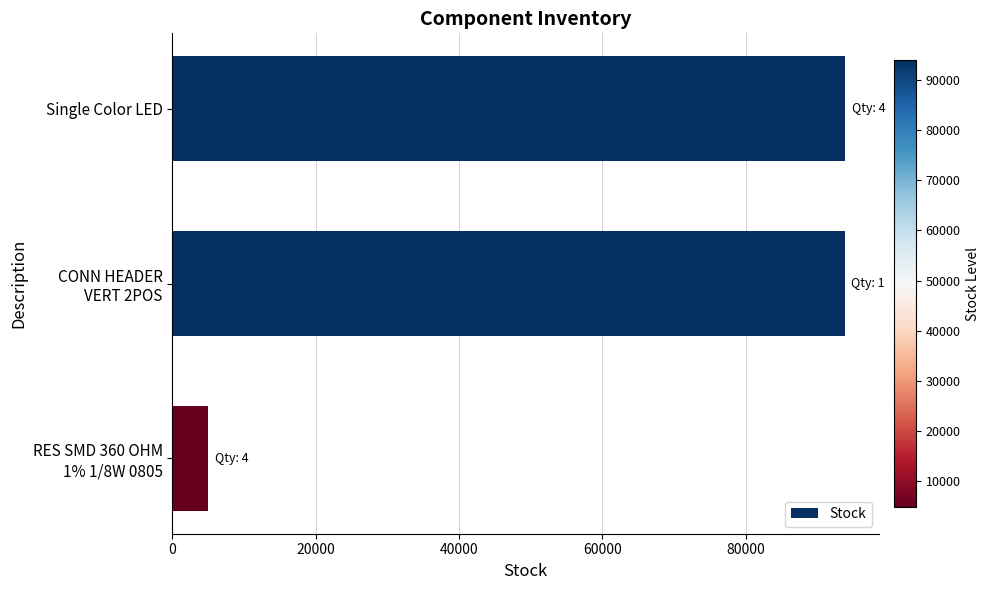

What is the value of the 1st bar from the top?

93850